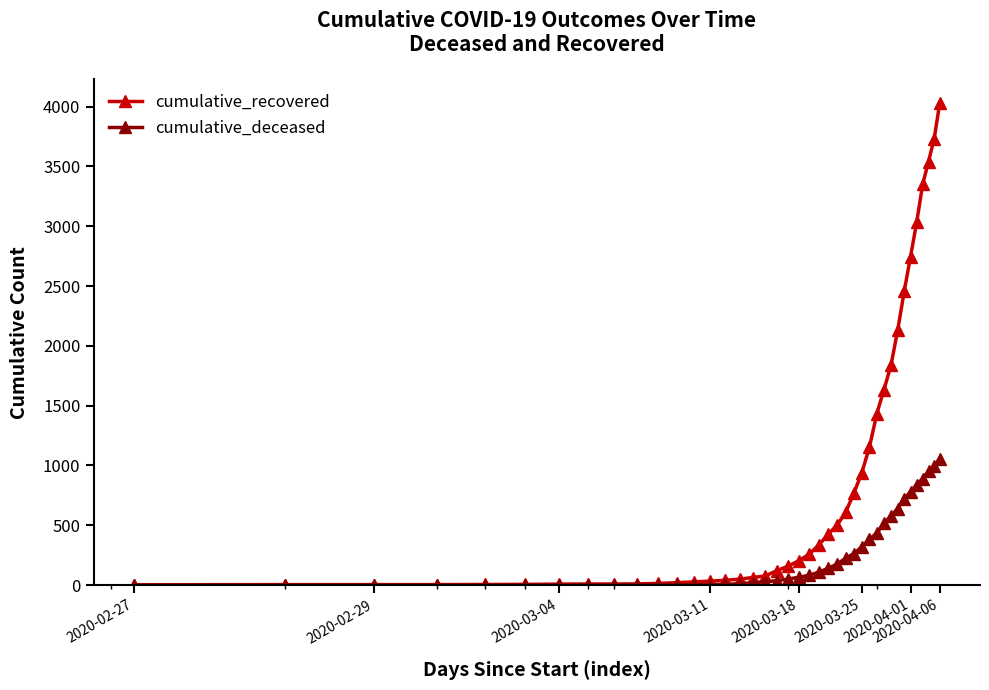

What is the maximum value shown in the chart?

4028